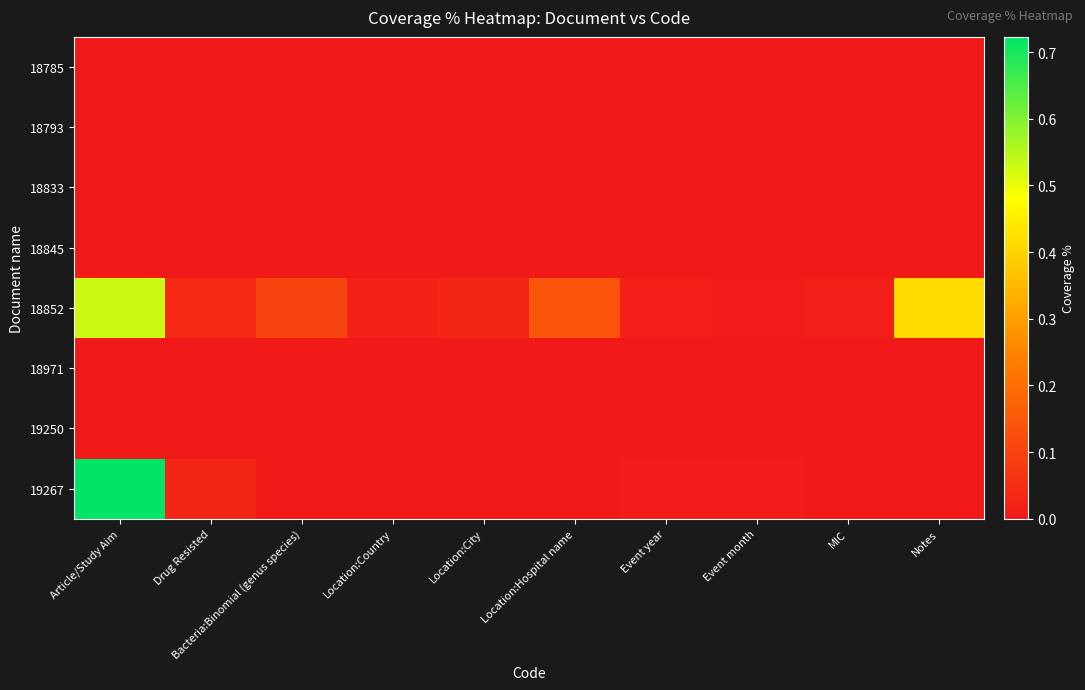

Which series has the largest range (max minus min)?

19267